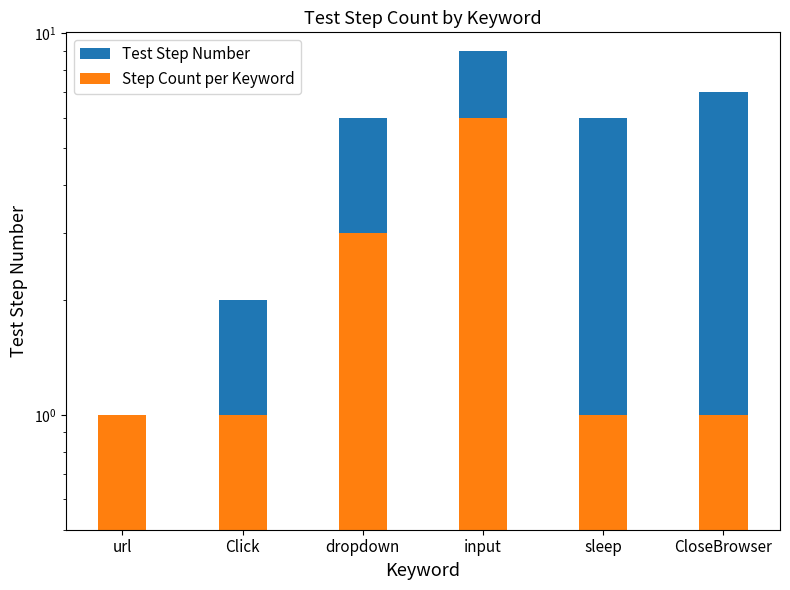

Reading left to right, what are all the values shown in this chart?

Test Step Number: 1	2	6	9	6	7
Step Count per Keyword: 1	1	3	6	1	1